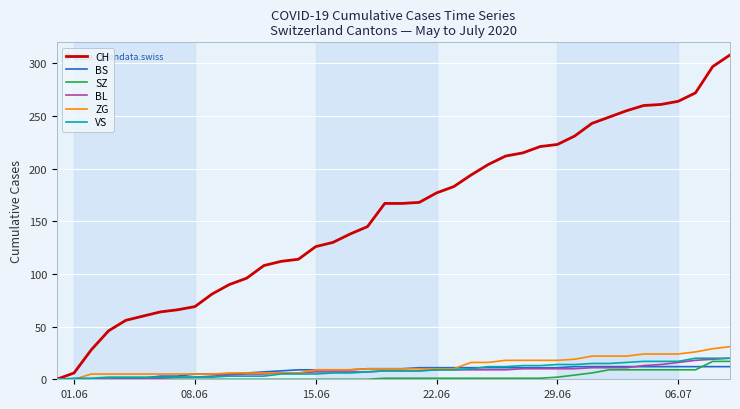

Which series has the largest range (max minus min)?

CH